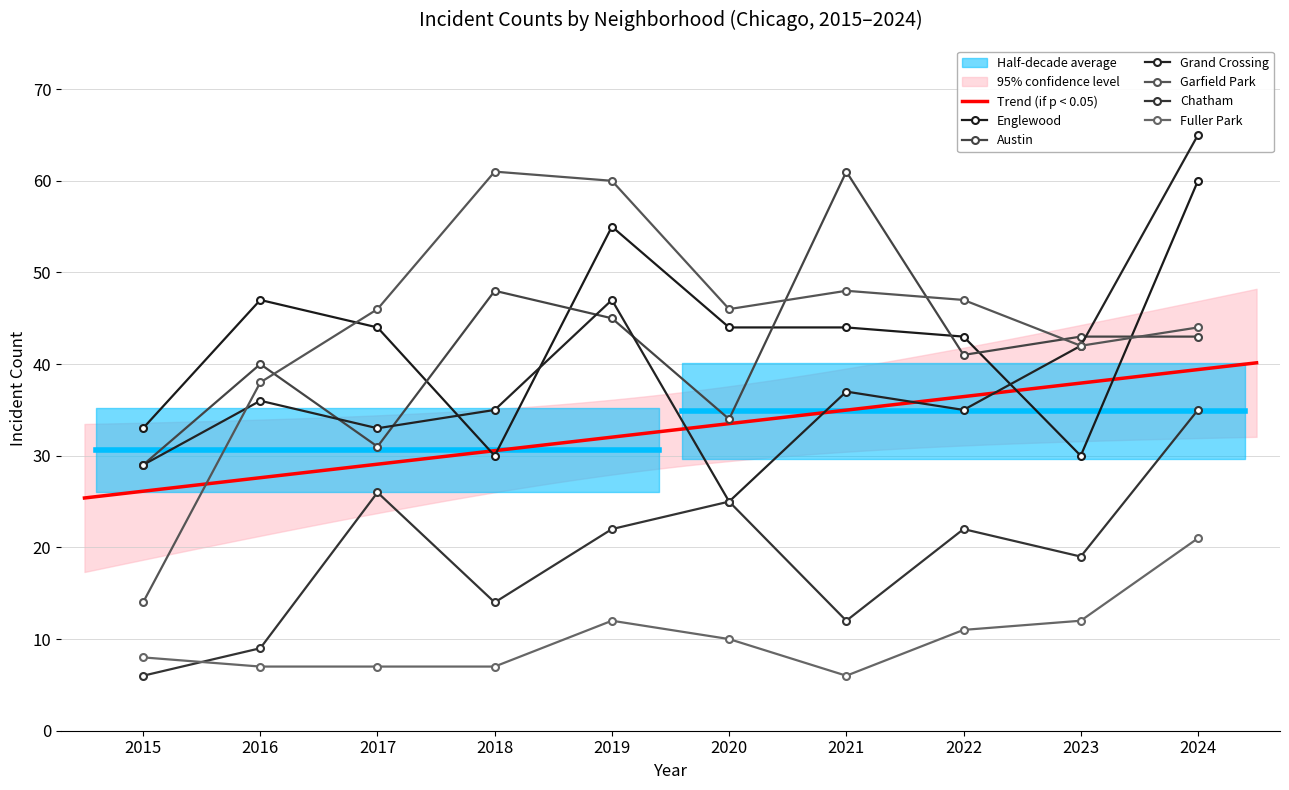

At which label does Fuller Park reach its minimum?

2021